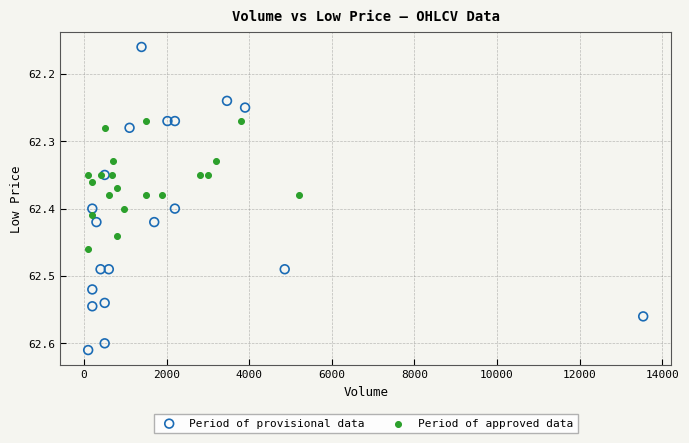

Which series contains the lowest Y value?

Period of provisional data